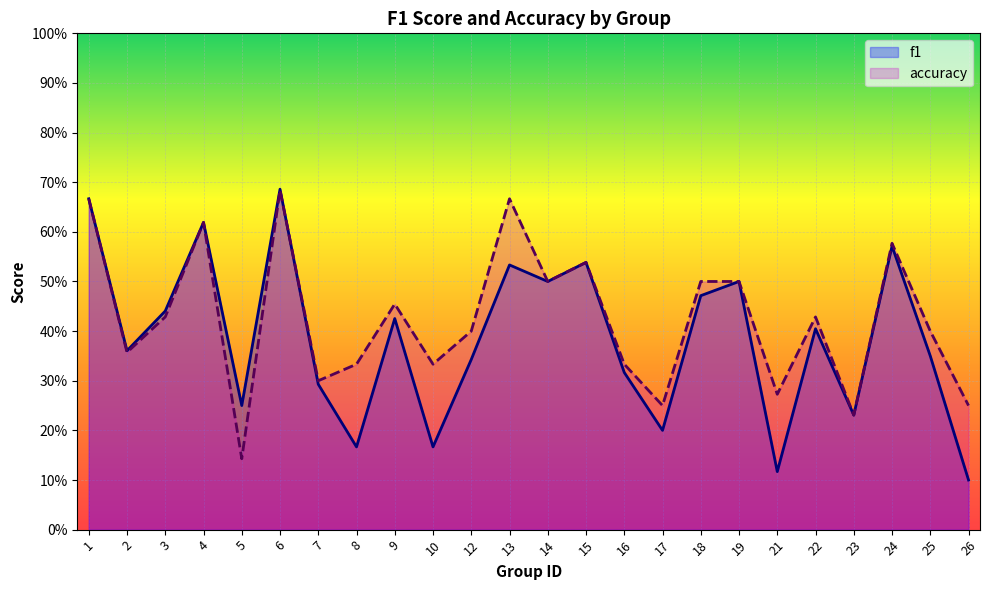

Which series ends up on top after the final intersection of f1 and accuracy?

accuracy